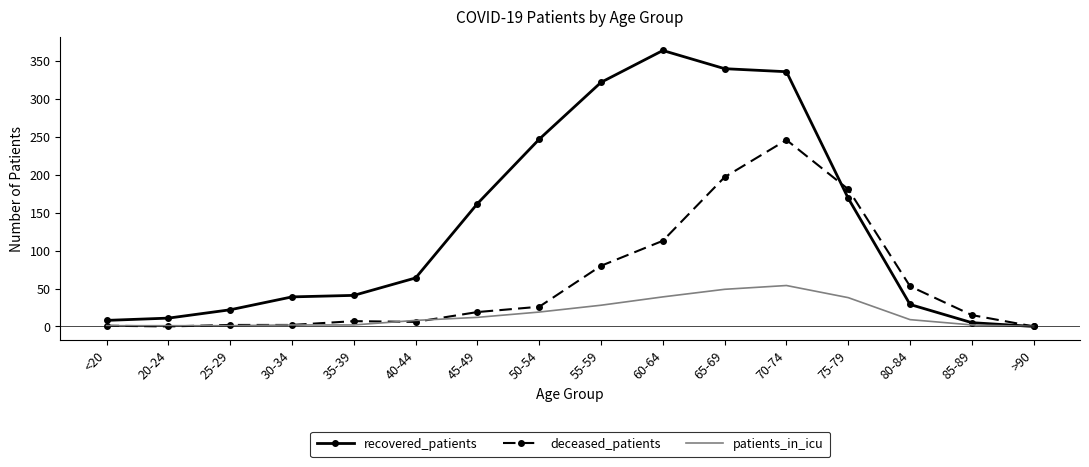

List the series in order of their overall mean, lowest first.

patients_in_icu, deceased_patients, recovered_patients